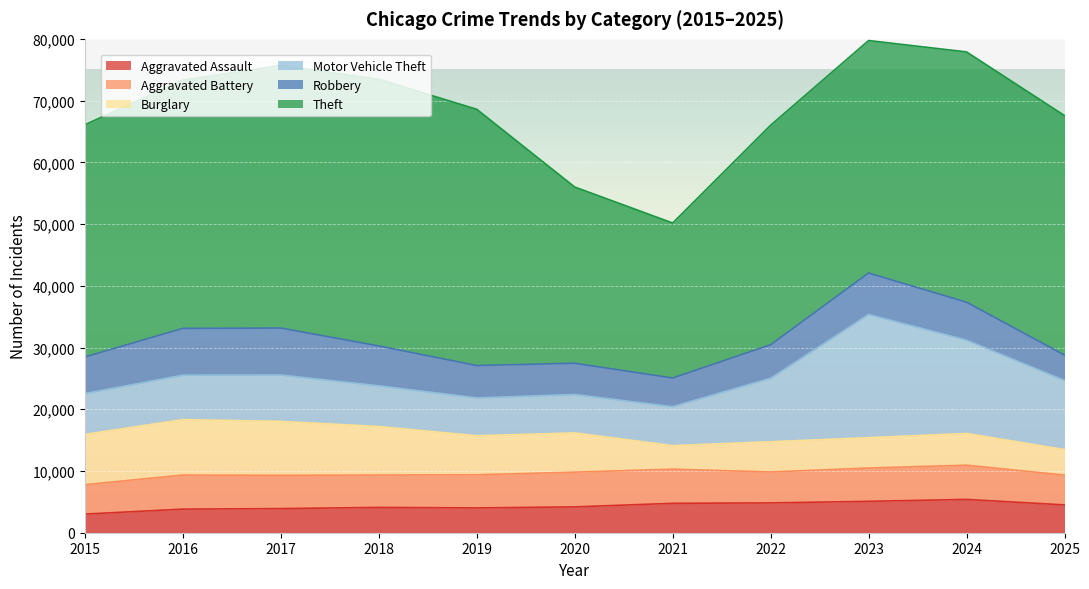

True or false: Robbery and Theft cross at least once.

False